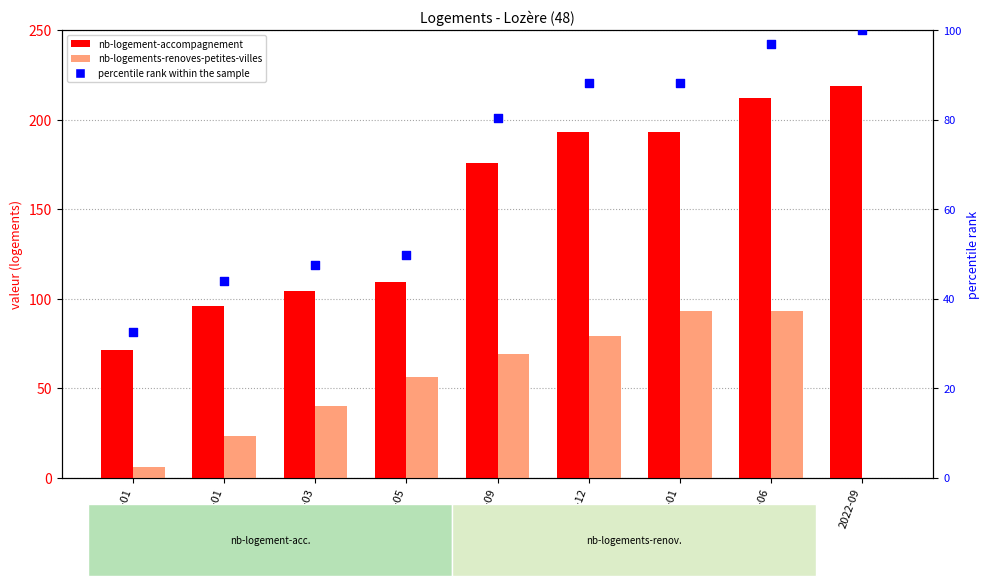

Which series reaches the minimum Y coordinate?

nb-logements-renoves-petites-villes